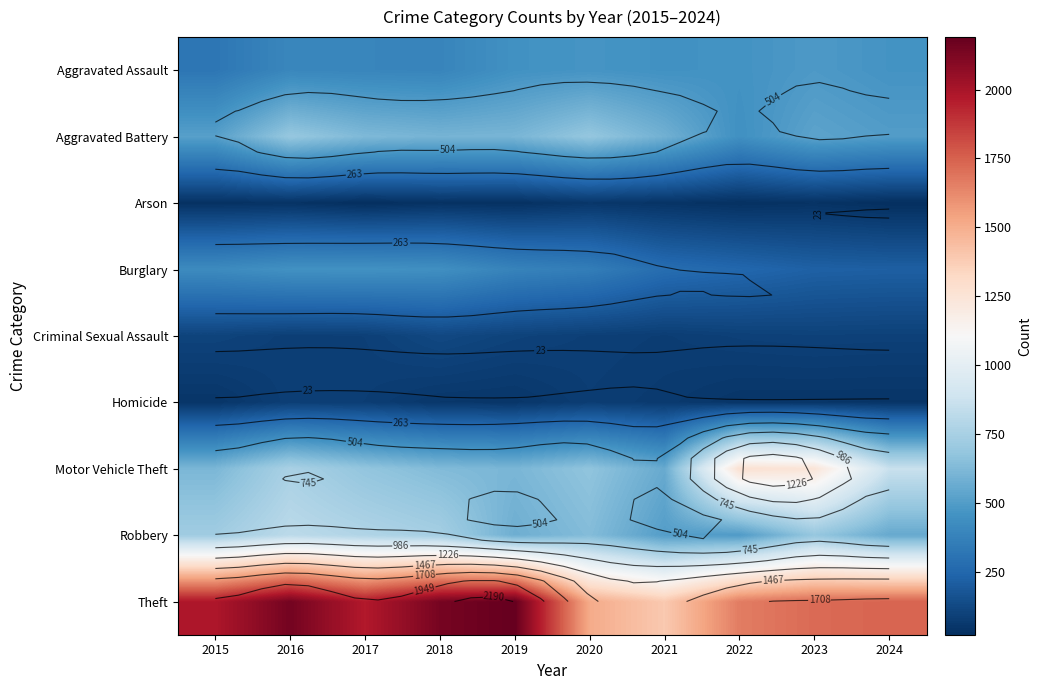

What is the difference between the maximum and minimum values in the Criminal Sexual Assault series?

42